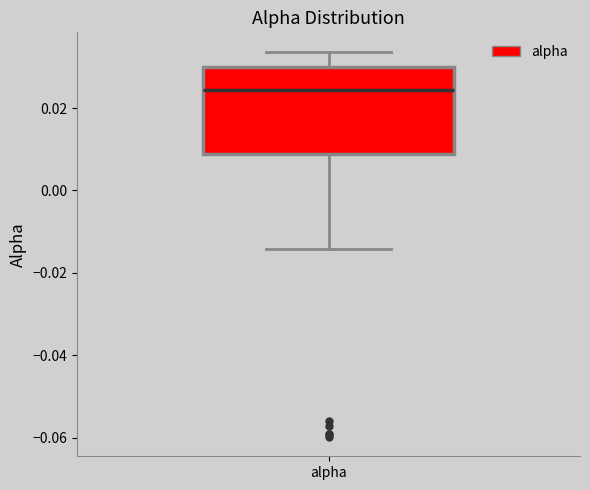

Where is the lower edge of the box for alpha on the y-axis? The values are not printed on the chart, so give them approximately, as read against the axis.

0.008